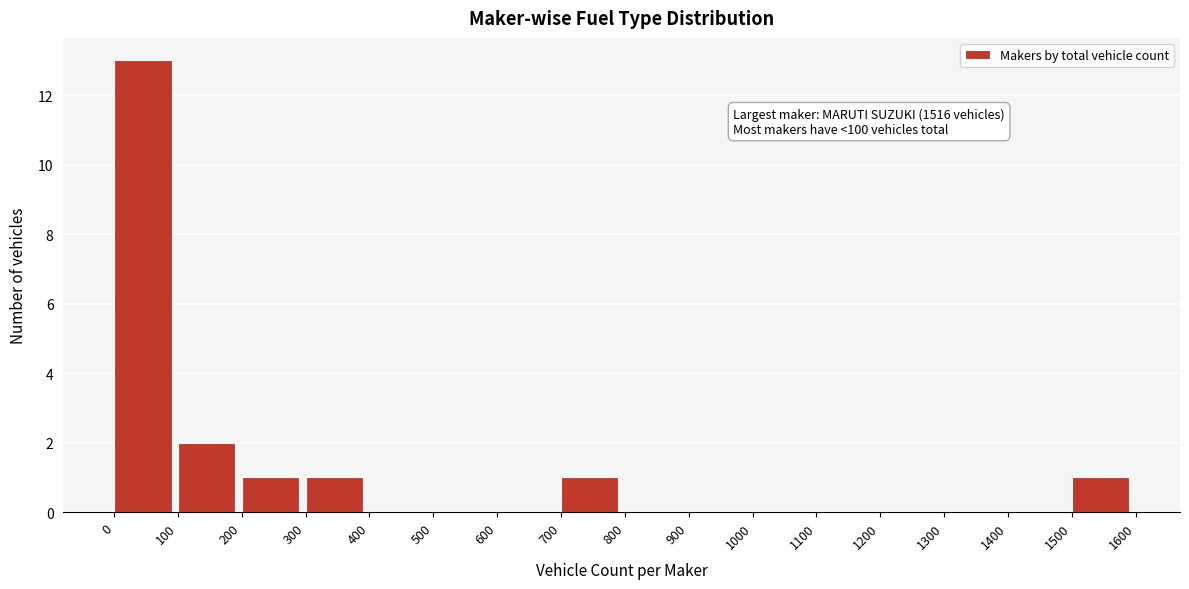

Over which range of the x-axis is the bar tallest?

0 to 100